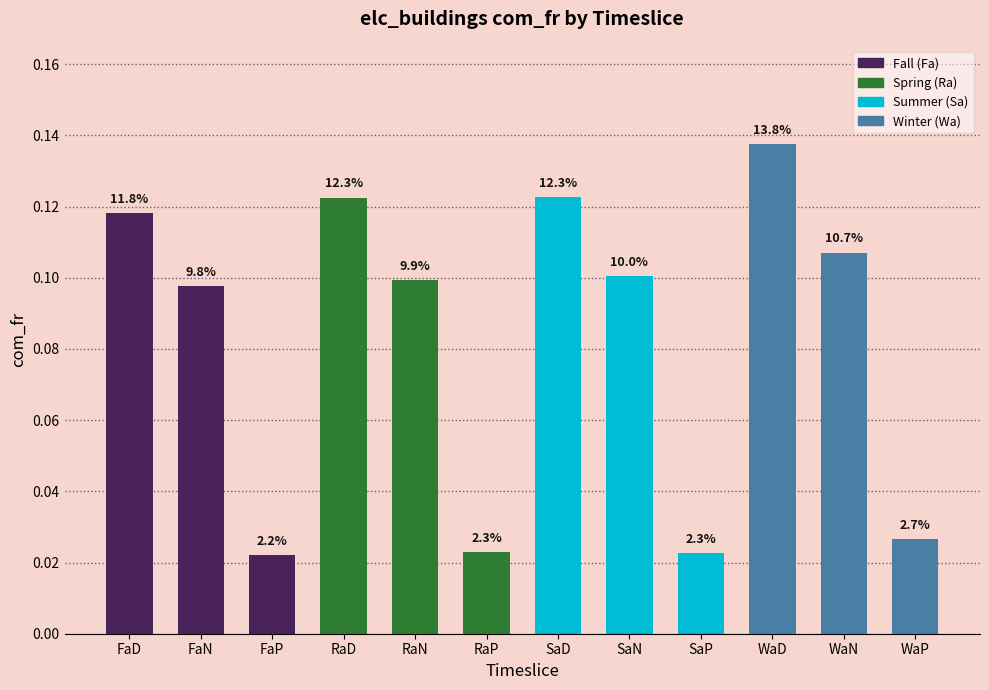

What is the sum of the values at RaP and RaN?

0.1